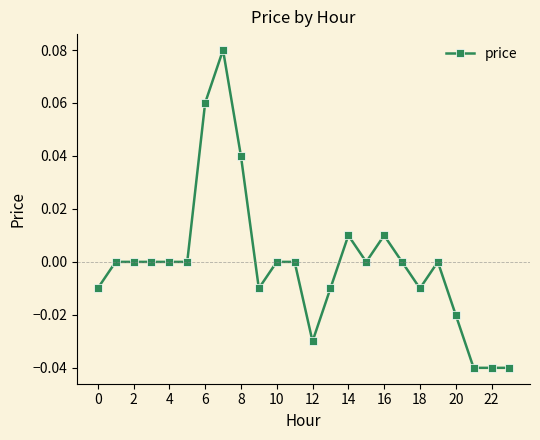

Reading left to right, transcribe all the data shown in this chart.

-0.0	0.0	0.0	0.0	0.0	0.0	0.1	0.1	0.0	-0.0	0.0	0.0	-0.0	-0.0	0.0	0.0	0.0	0.0	-0.0	0.0	-0.0	-0.0	-0.0	-0.0